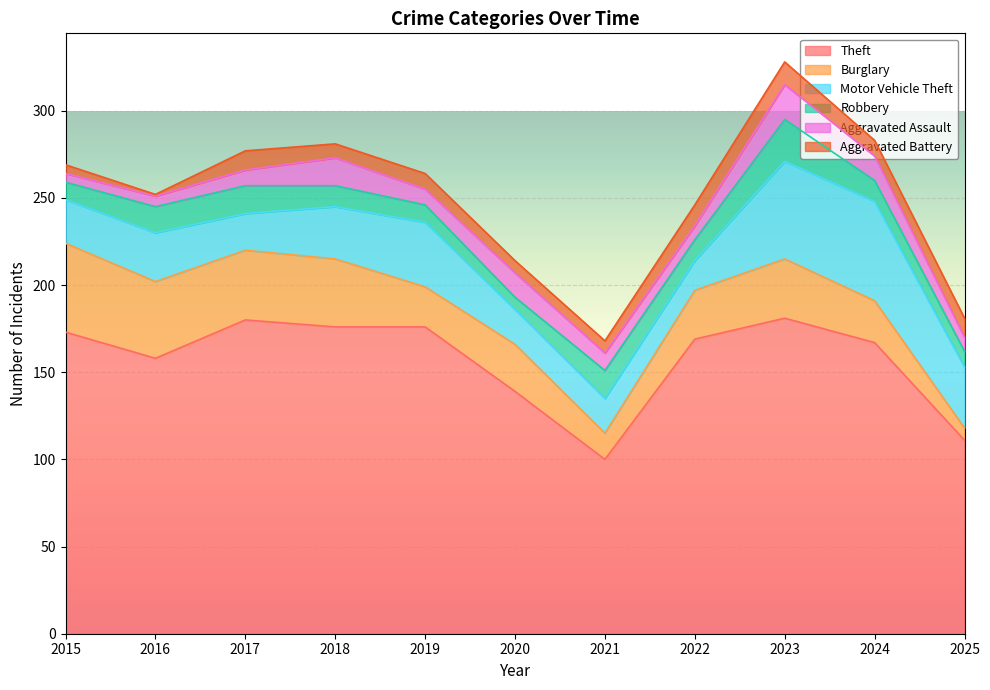

At how many categories does at least one series exceed 135?

9